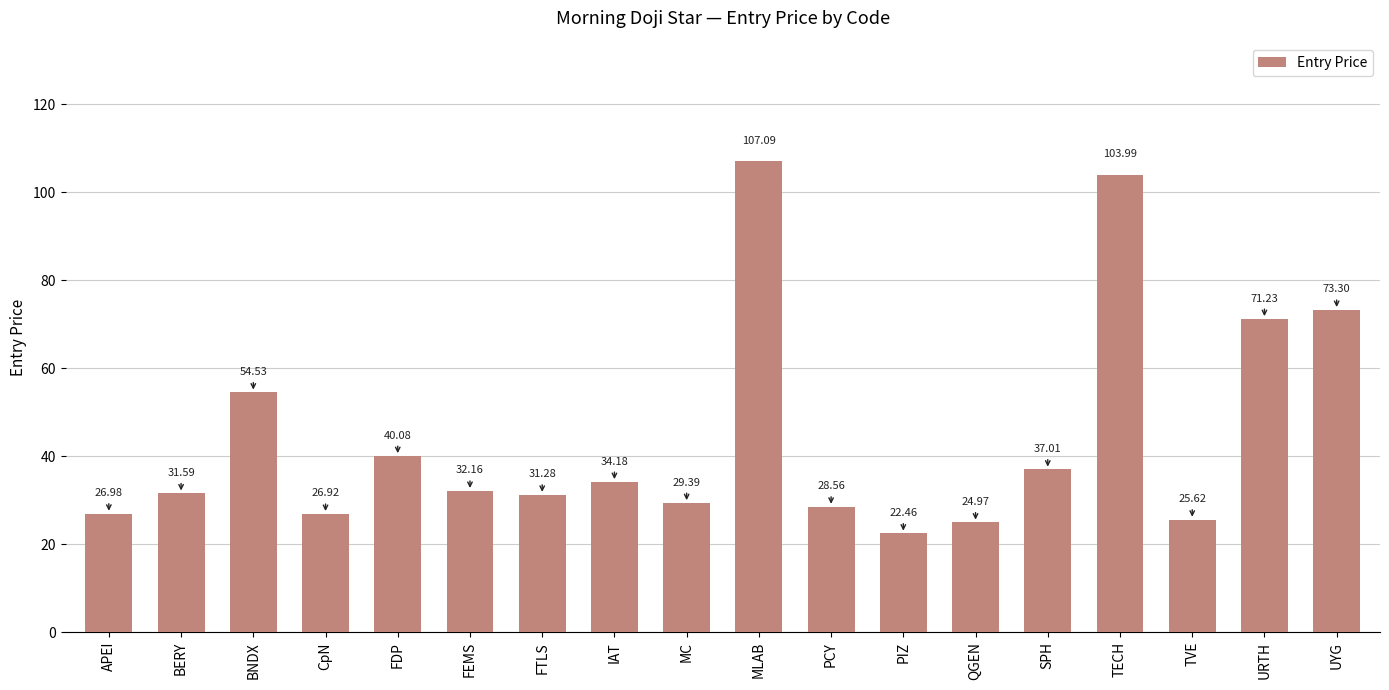

How many data points are less than 32?

9